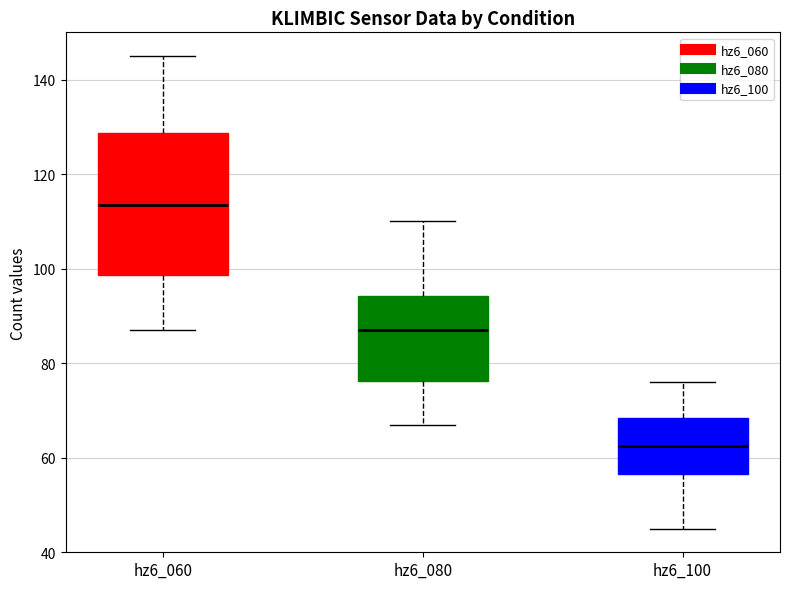

Which box has the highest median line?

hz6_060